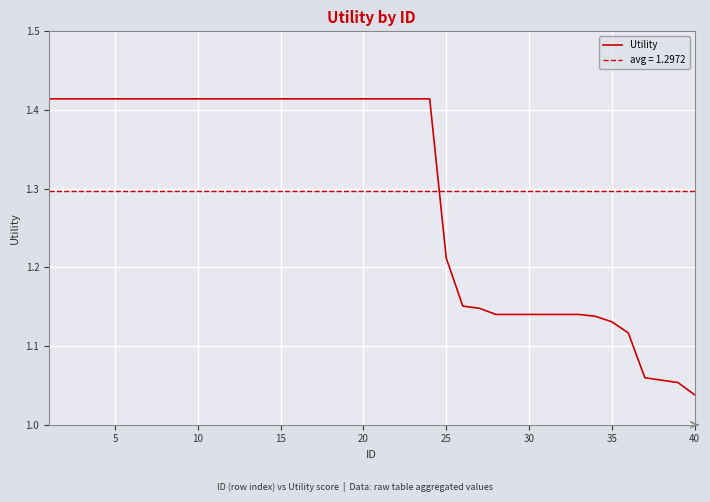

The value at 15 is 1.0. True or false?

False